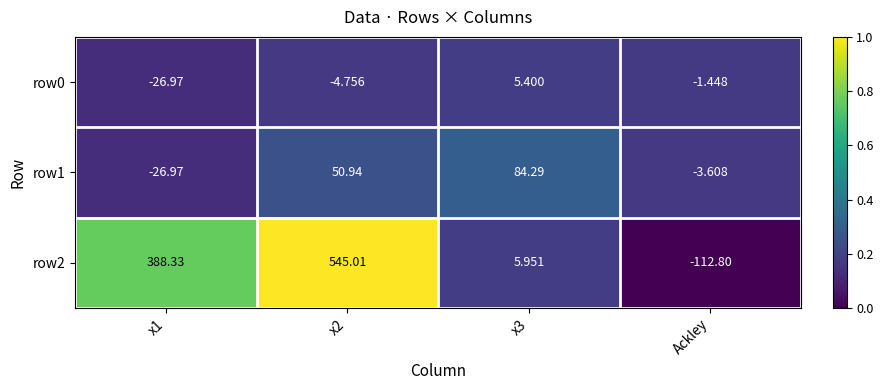

Count the number of data series in this chart.

3